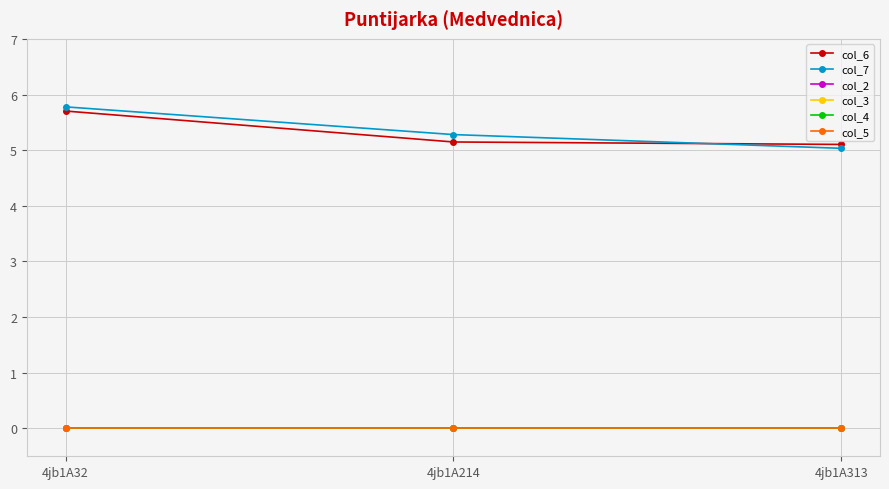

Is this an area chart (filled region under the line)?

No